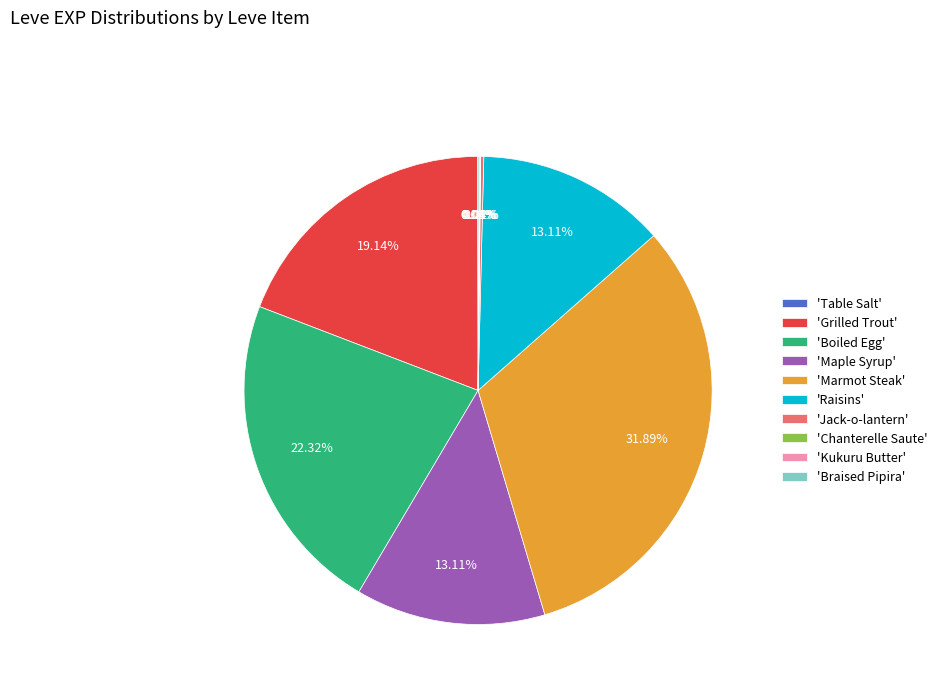

What is the largest slice in the pie chart?

'Marmot Steak'